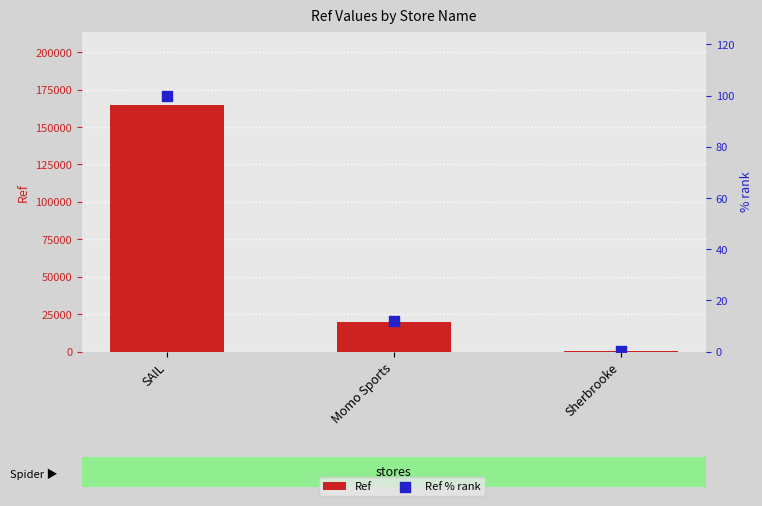

Which series has the largest total across all categories?

Ref